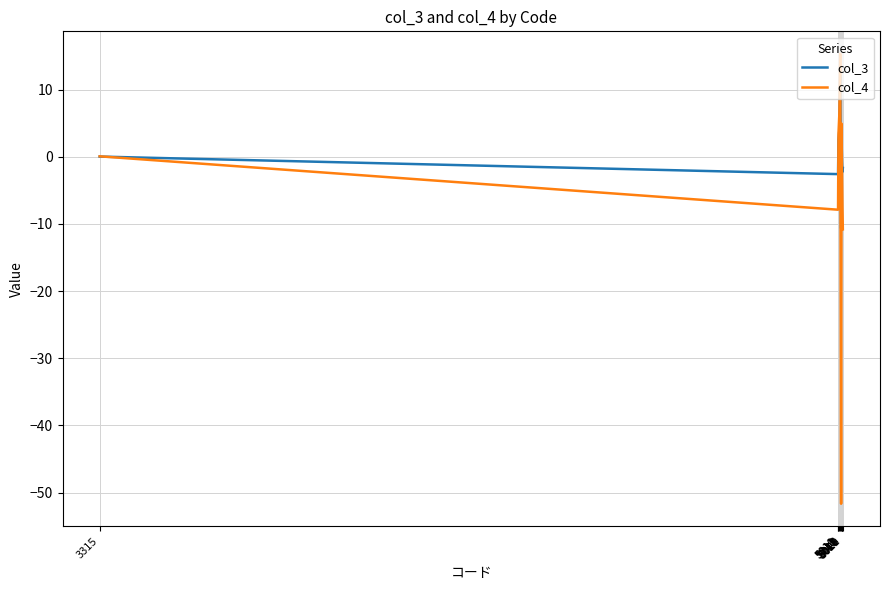

At which label is col_3 closest to 0?

3315